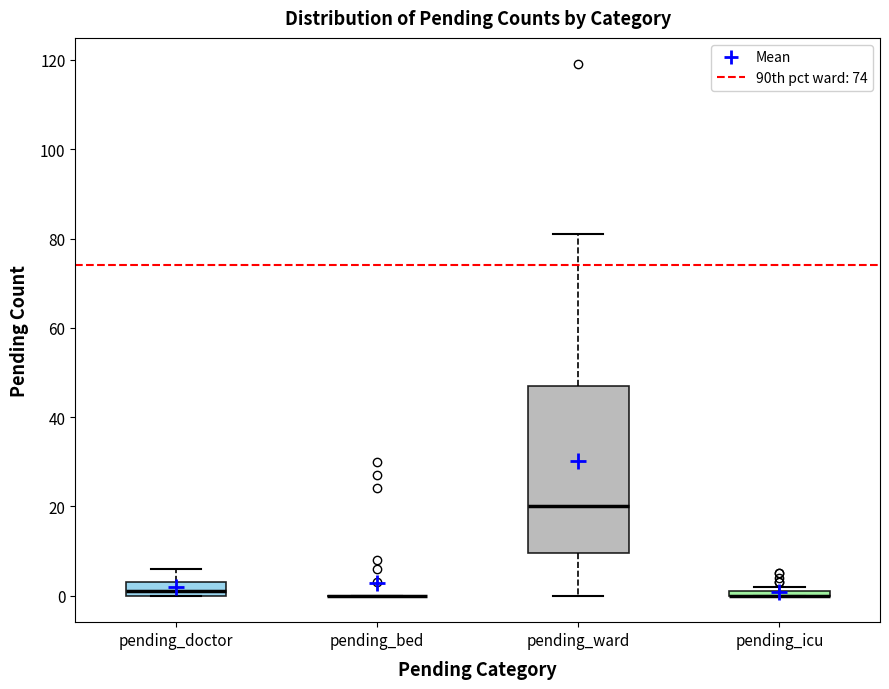

Which box is the tallest, from its lower edge to its upper edge?

pending_ward